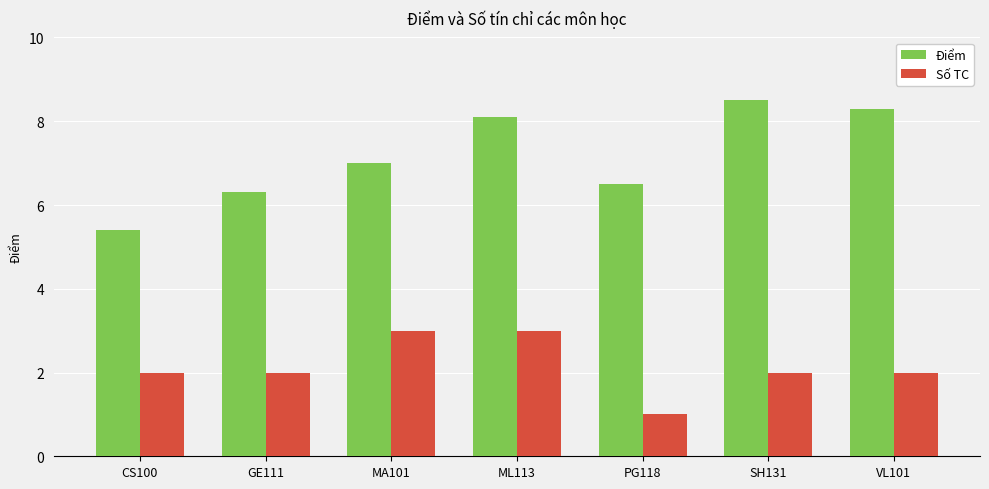

Read the Số TC value at PG118.

1.0